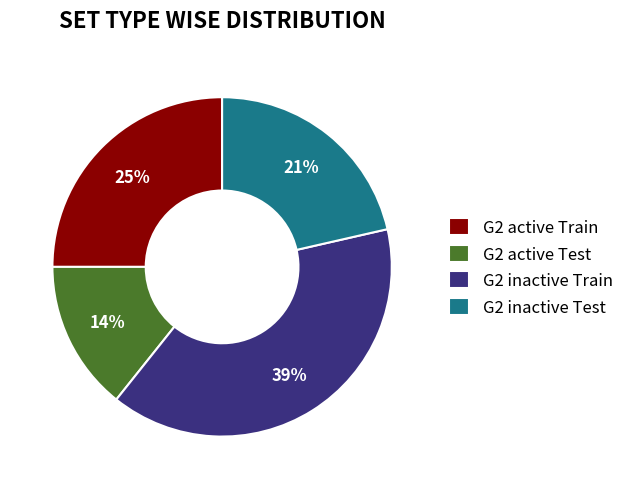

Approximately how many times larger is the value at G2 active Train compared to G2 inactive Train?

0.6